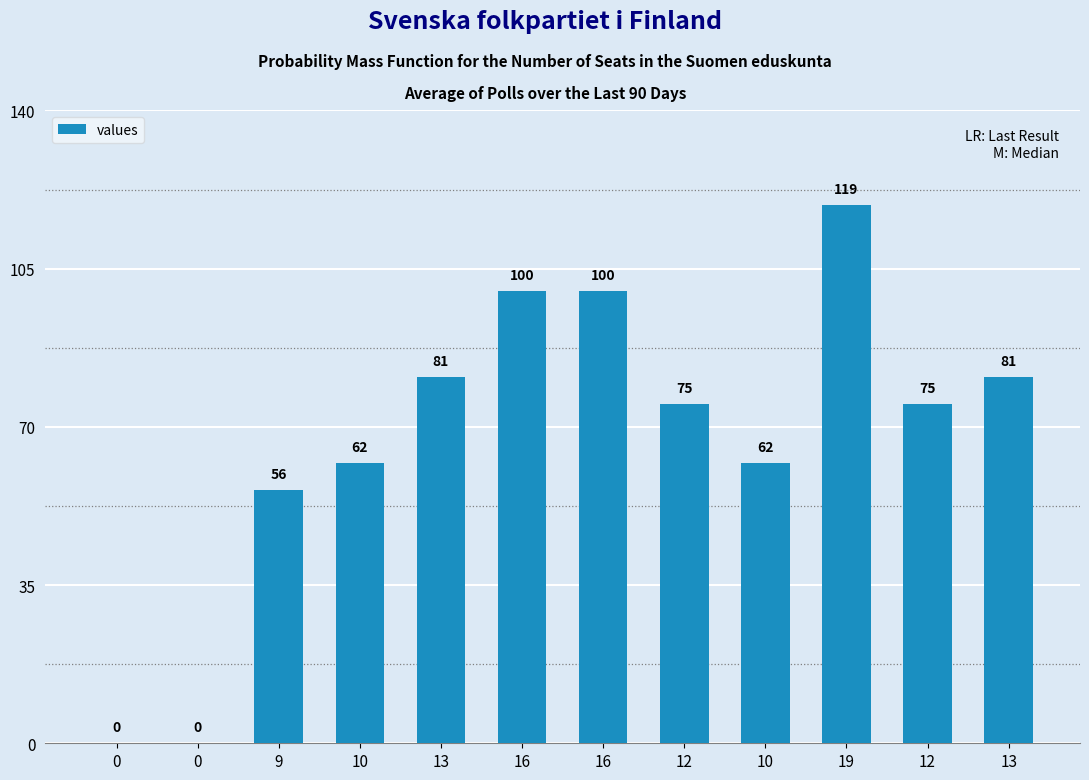

What is the average value?

68